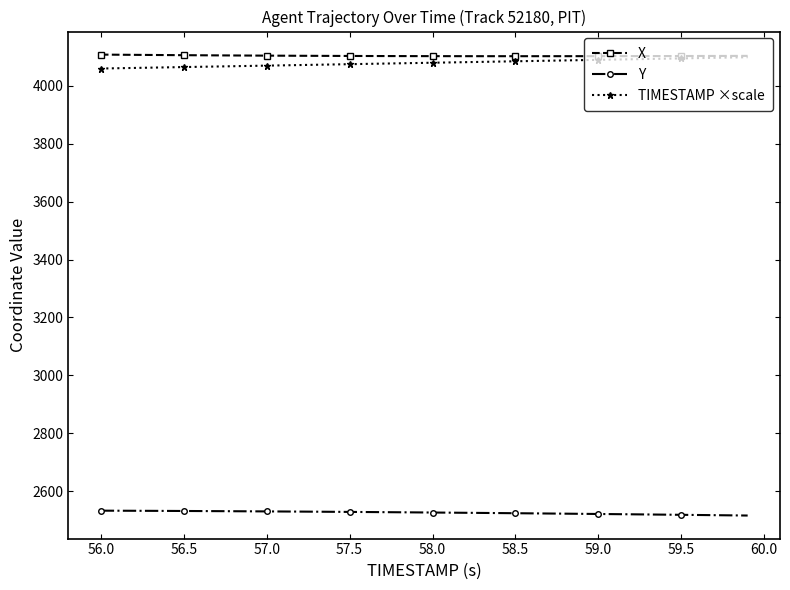

True or false: X and Y intersect in this chart.

False